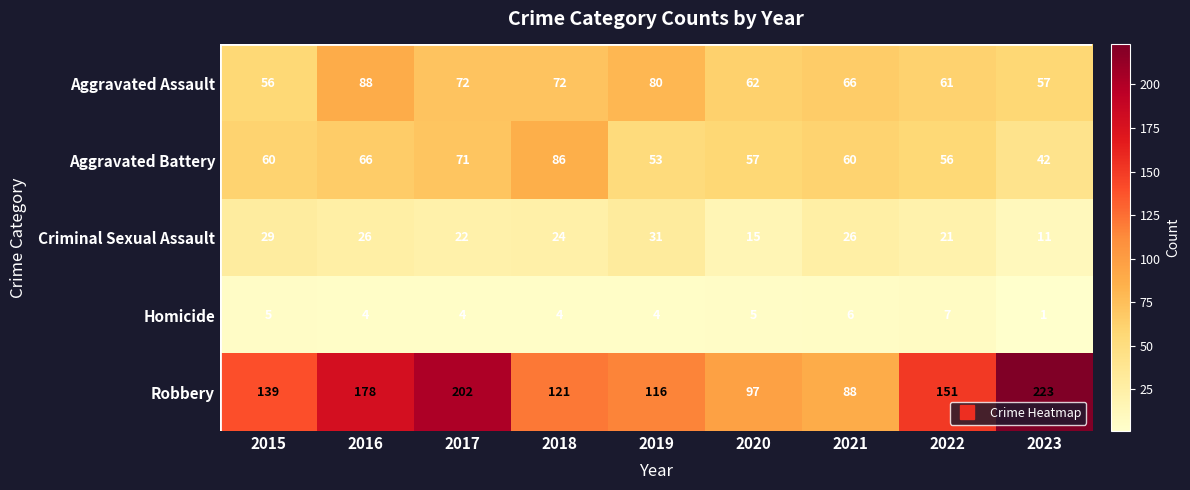

At which category is the sum across all series the highest?

2017